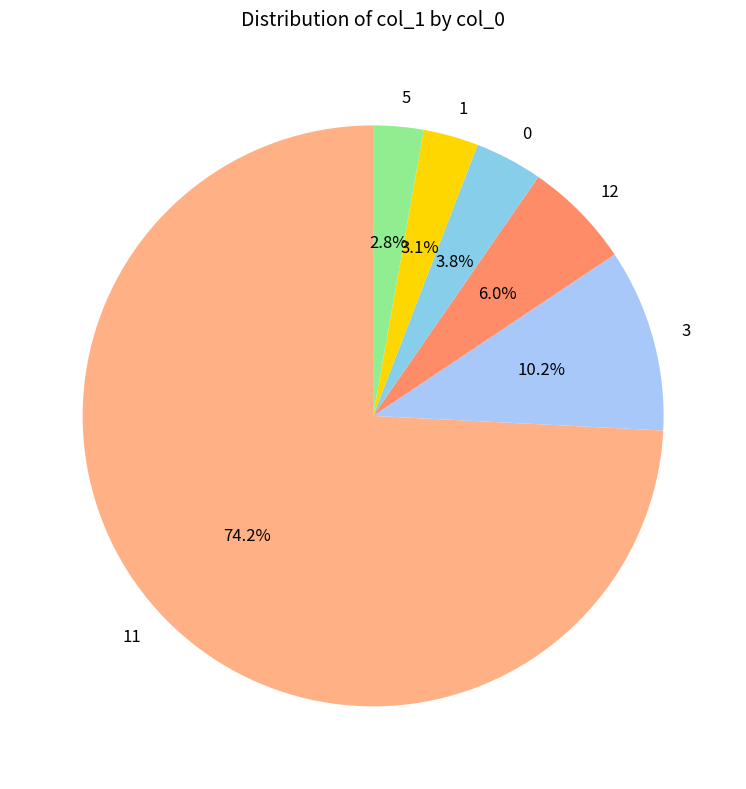

Do 5 and 12 together represent more than half of the pie?

No